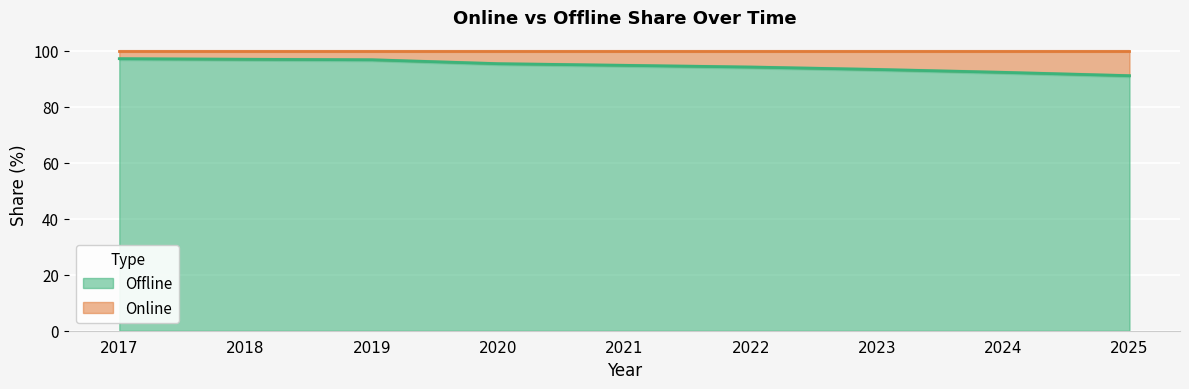

What is the greatest value displayed?

97.2